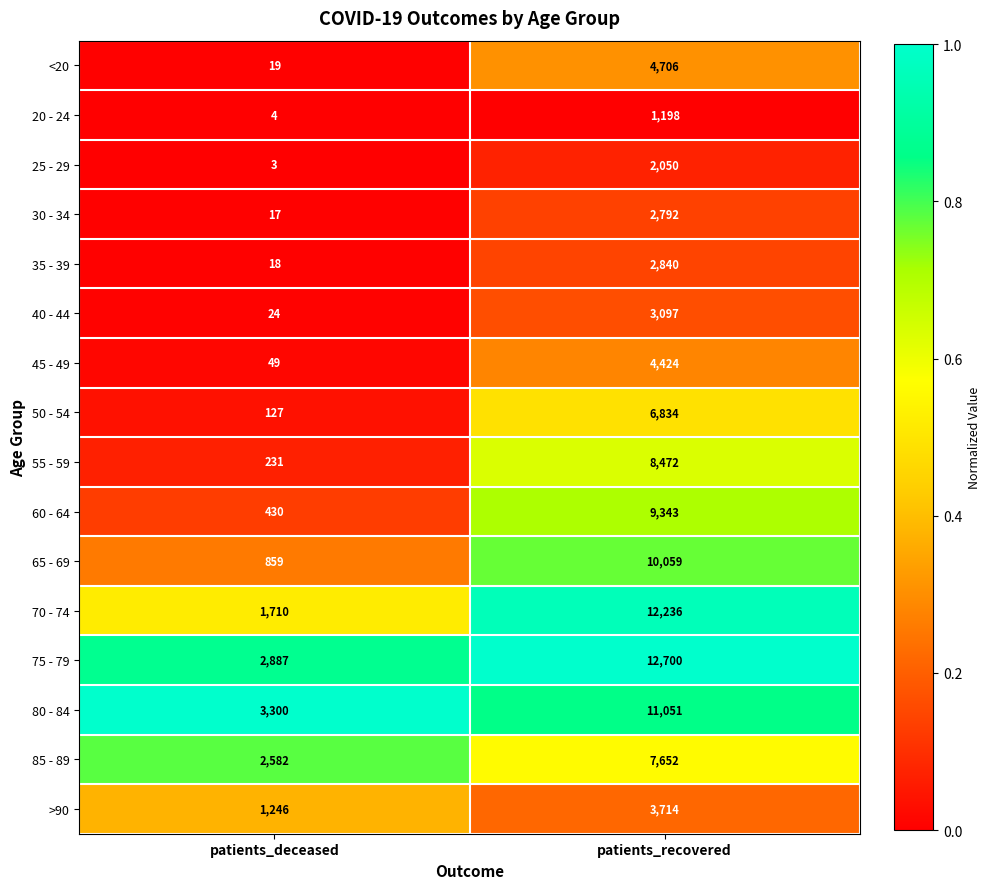

Which series has the widest spread of values?

70 - 74